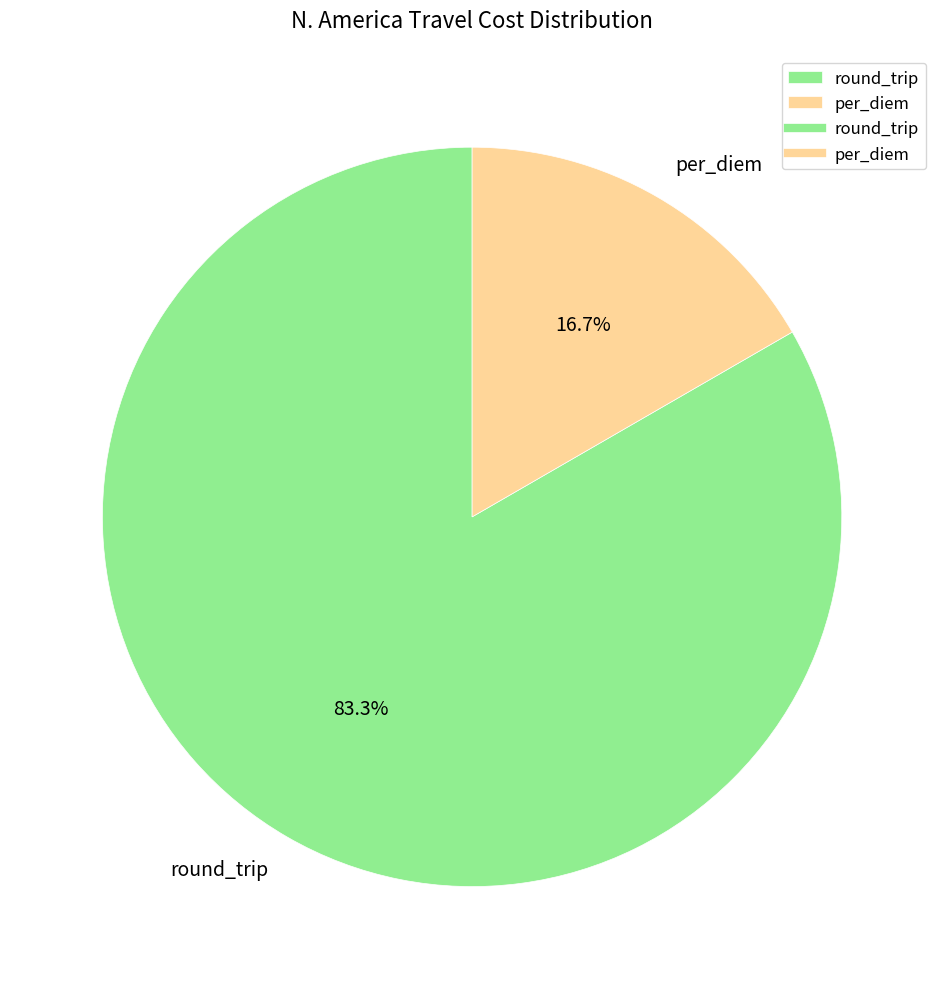

Count the number of slices in the pie.

2